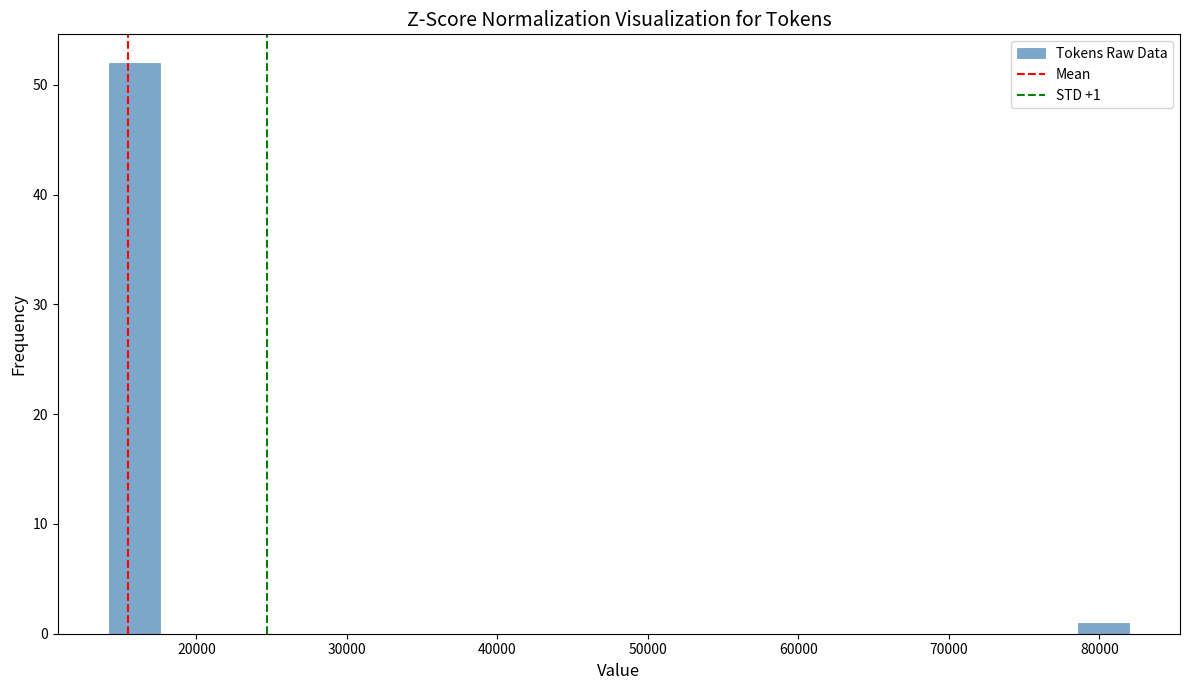

Read against the x-axis, roughly where is the centre of the tallest bar?

16000